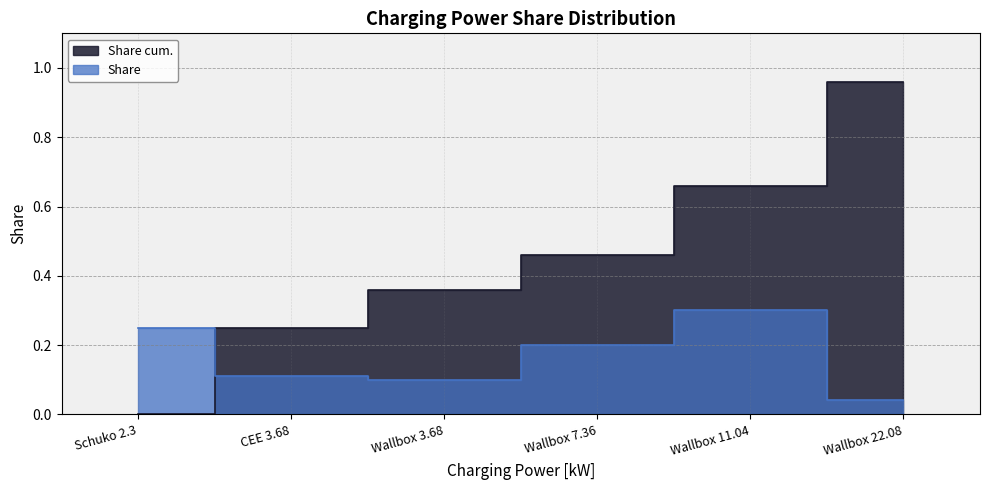

At Wallbox 7.36, list the series in order from largest to smallest.

Share cum., Share